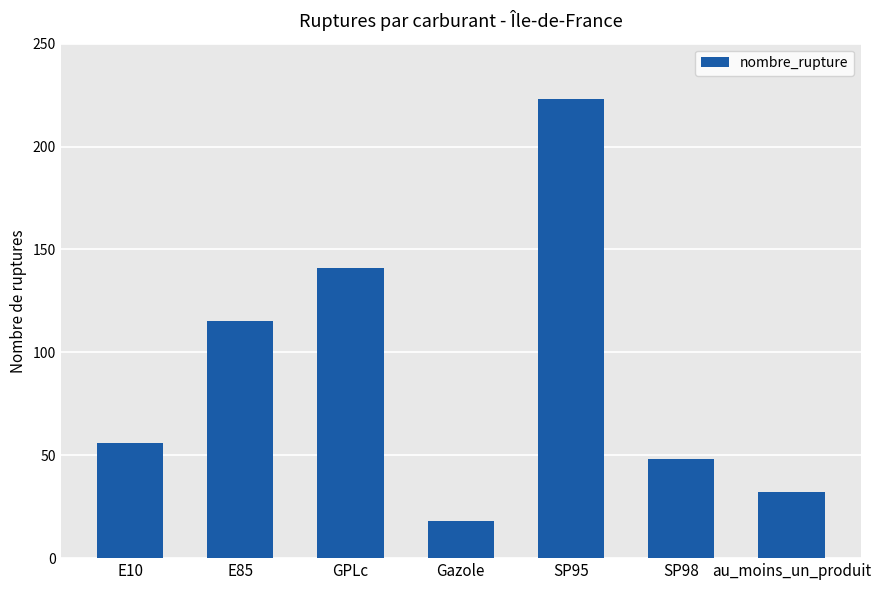

What position from the left is E10?

1